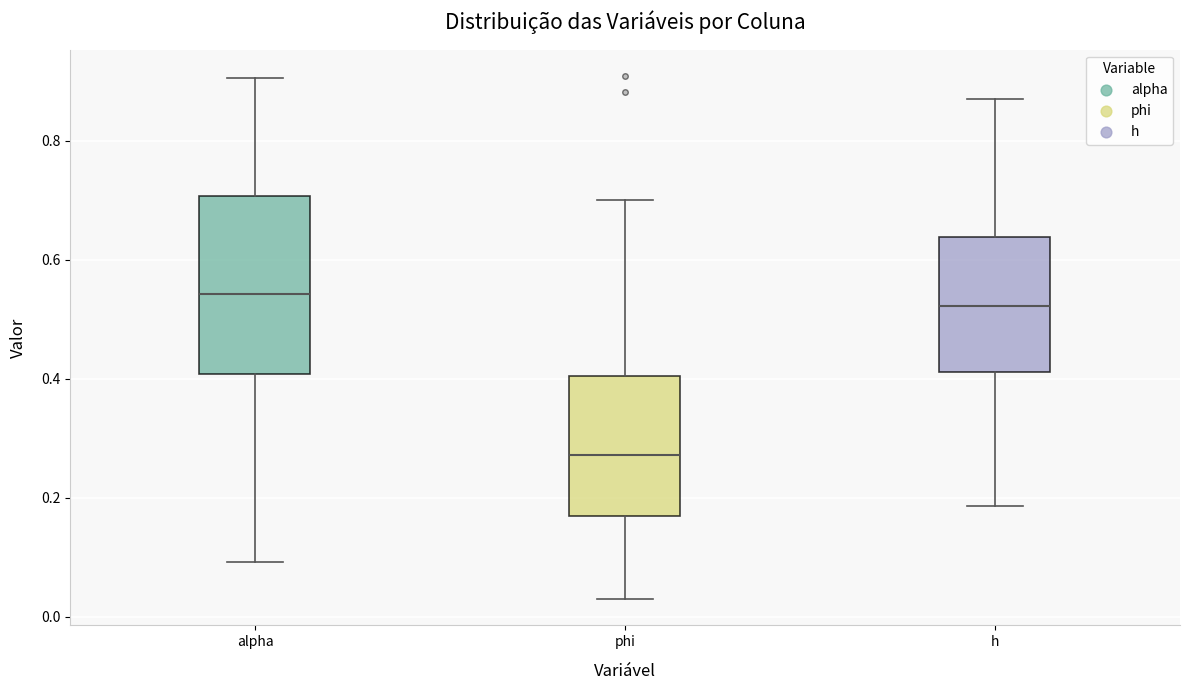

Reading left to right, transcribe this box plot: for each box, give where its median line is, the range the box spans, and where its two whiskers end, as read against the y-axis. The values are not printed on the chart, so give them approximately, as read against the axis.

alpha: median 0.54, box 0.40 to 0.70, whiskers 0.10 to 0.90
phi: median 0.28, box 0.16 to 0.40, whiskers 0.02 to 0.70
h: median 0.52, box 0.42 to 0.64, whiskers 0.18 to 0.86